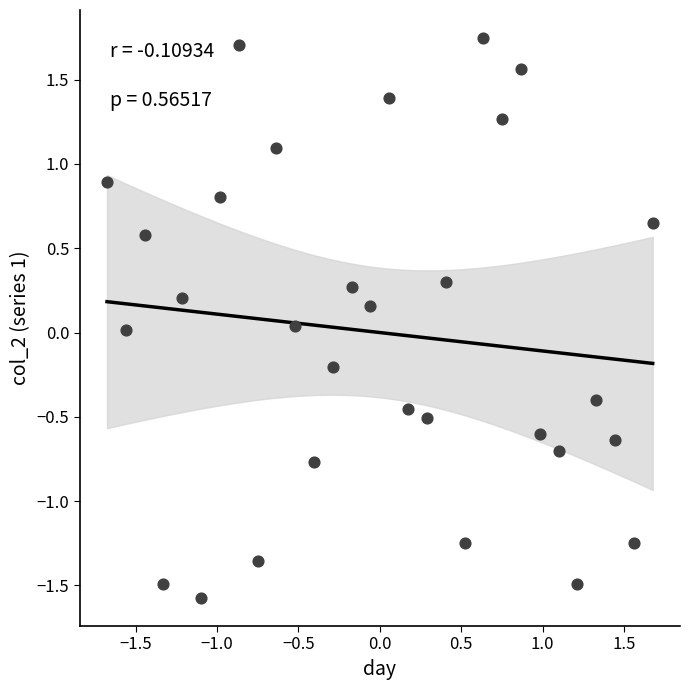

What is the range of Y values (max minus min)?

3.3